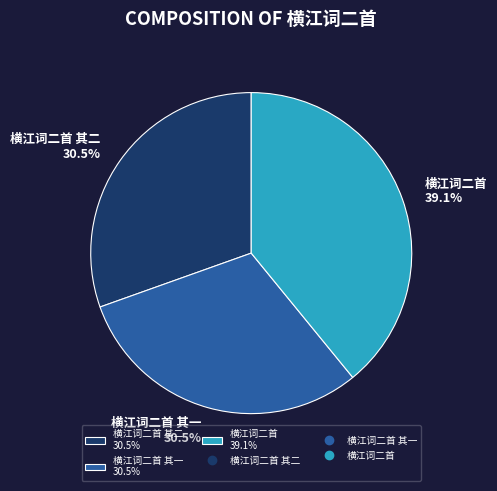

Which category has the biggest portion of the pie?

横江词二首 39.1%